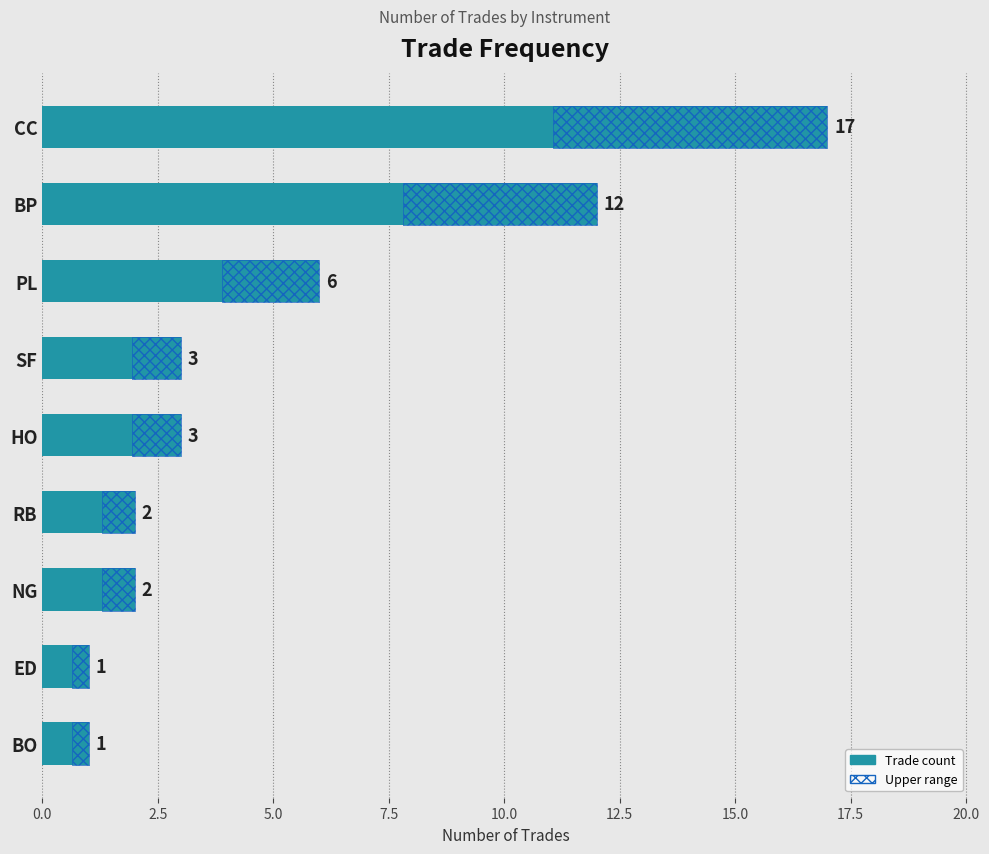

How many bars are there in total?

9